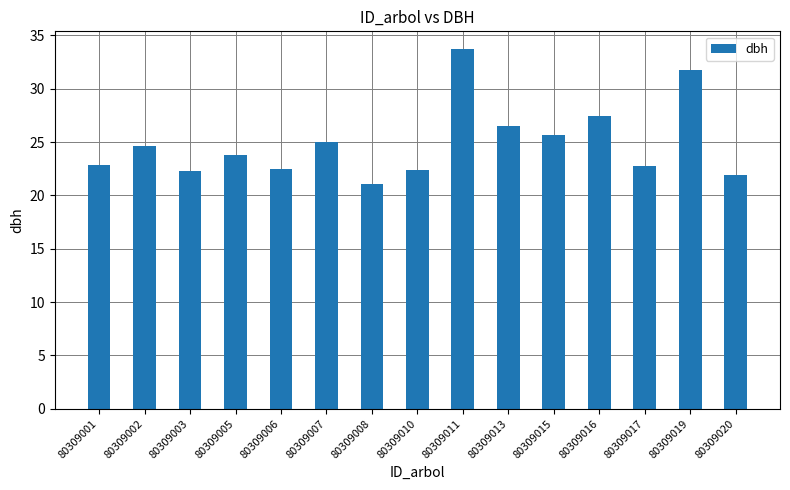

Is it true that the value at 80309016 is 27.4?

True